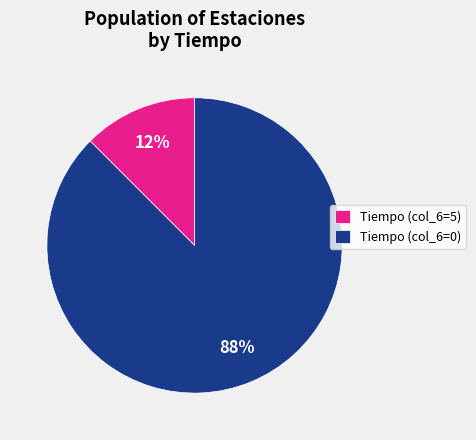

Between Tiempo (col_6=5) and Tiempo (col_6=0), which is larger?

Tiempo (col_6=0)